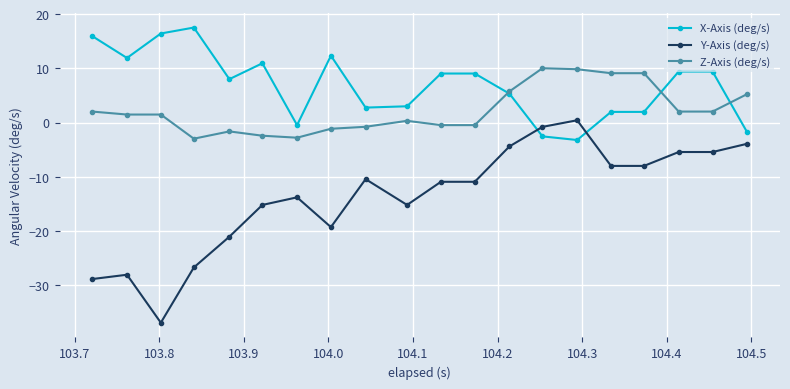

What is the average value of the X-Axis (deg/s) series?

6.8